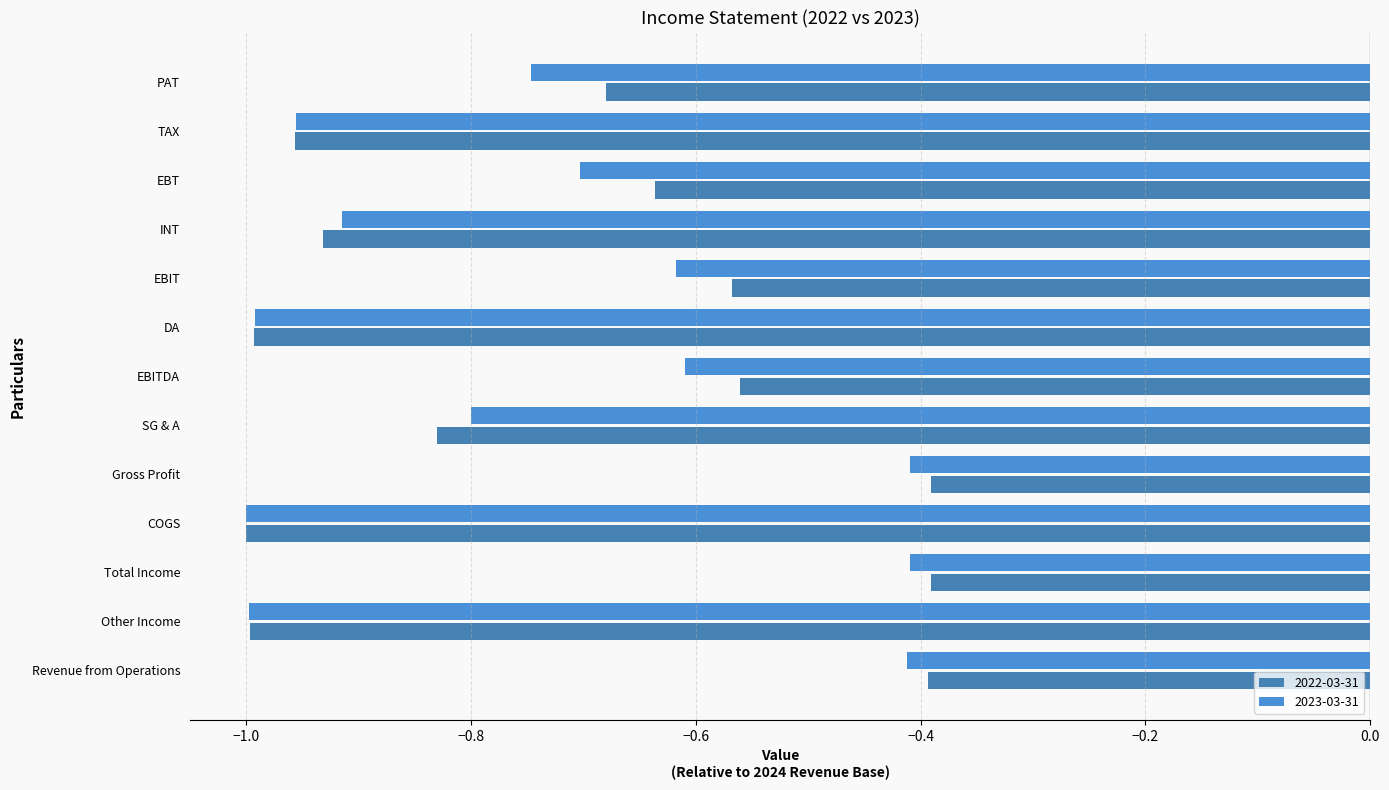

How many categories are shown in the chart?

13